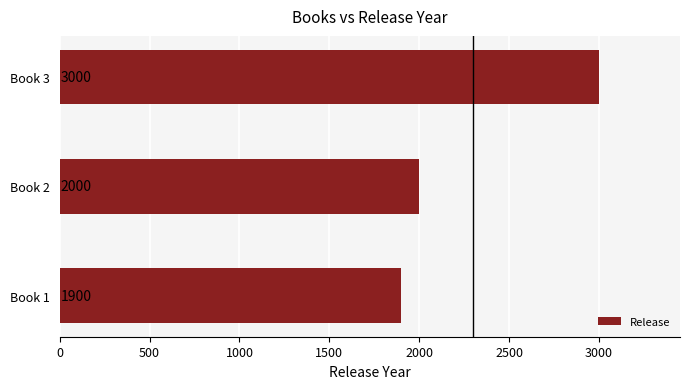

What is the ratio of the value at Book 2 to the value at Book 1?

1.1